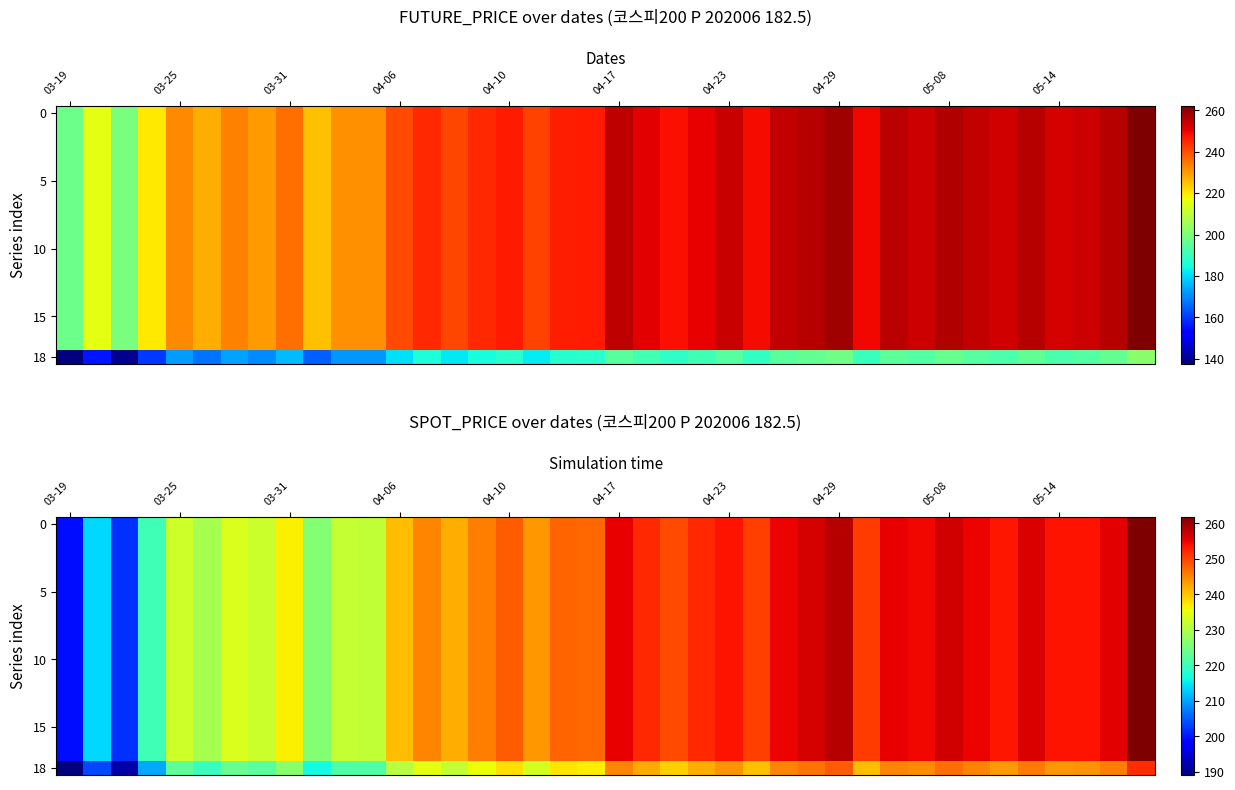

What is the spread (max minus min) of values at 26?

10.0